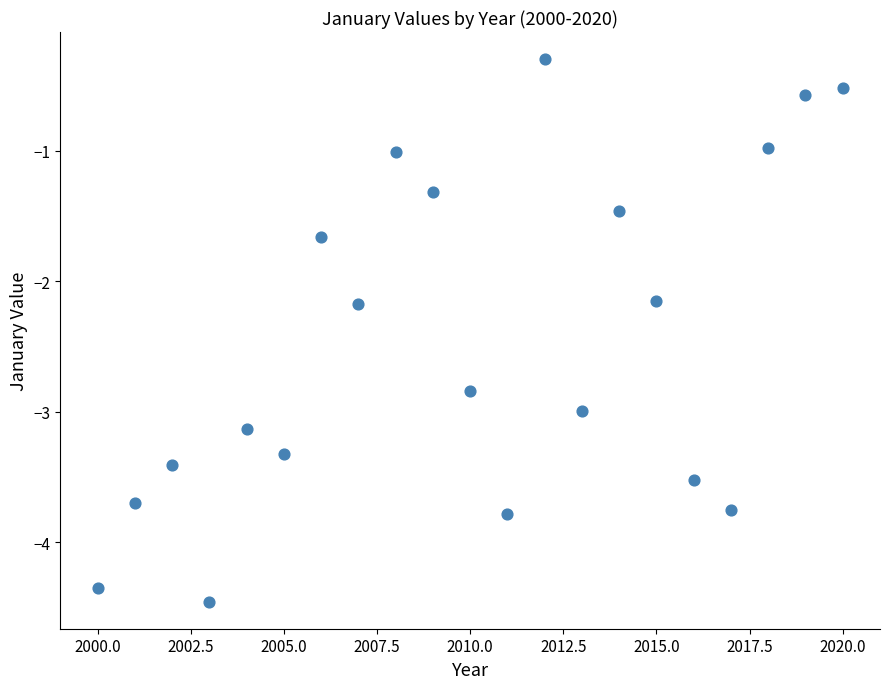

What is the range of Y values (max minus min)?

4.2